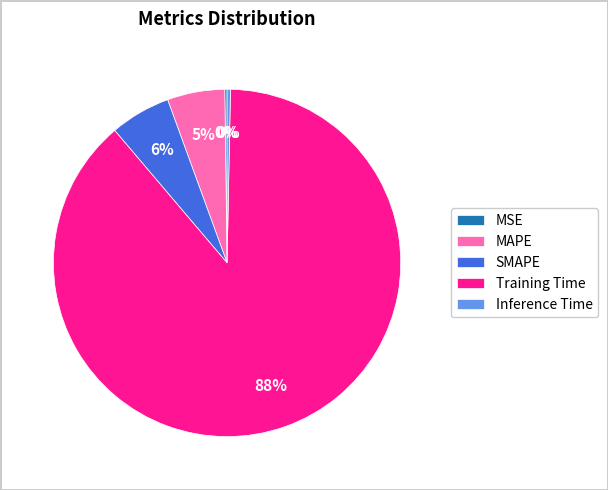

To the nearest percent, what is the combined percentage of MAPE and Training Time?

94%